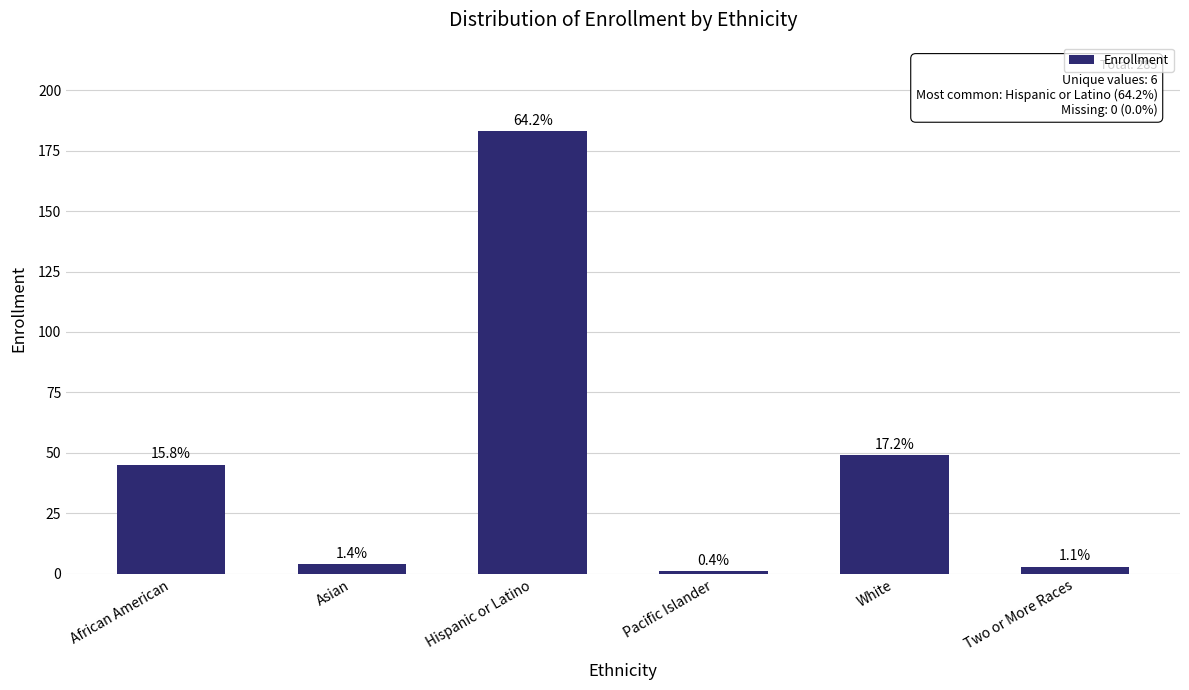

Is it true that the value at Two or More Races is 2?

False